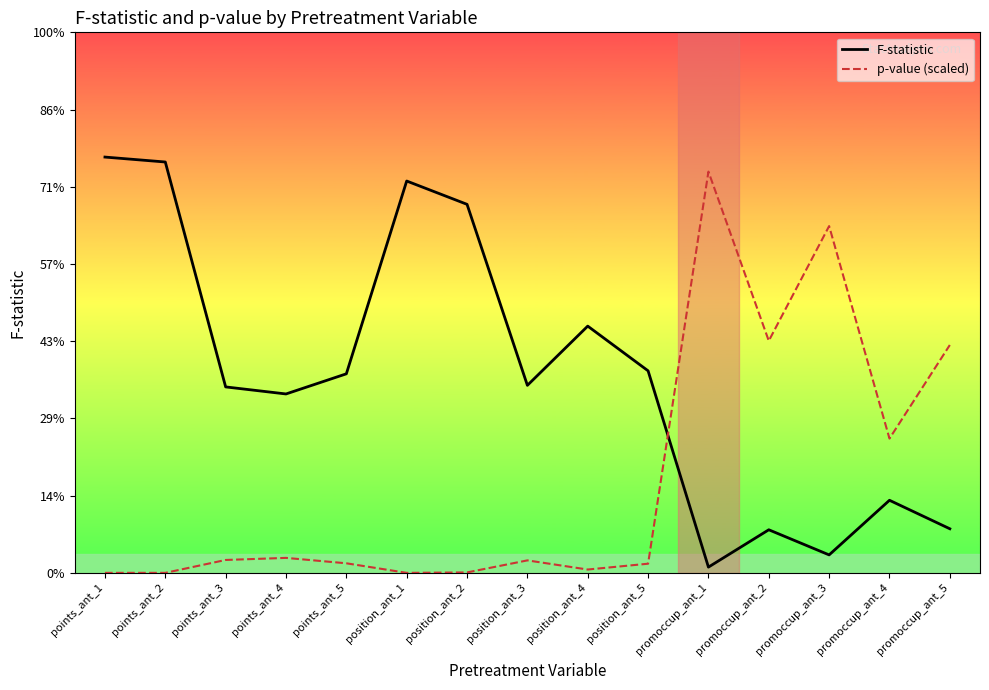

Does the chart have visible grid lines?

No